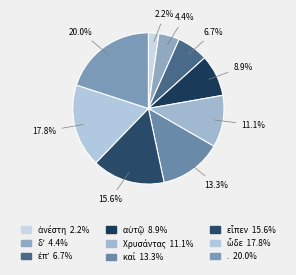

Which slice is the largest?

.